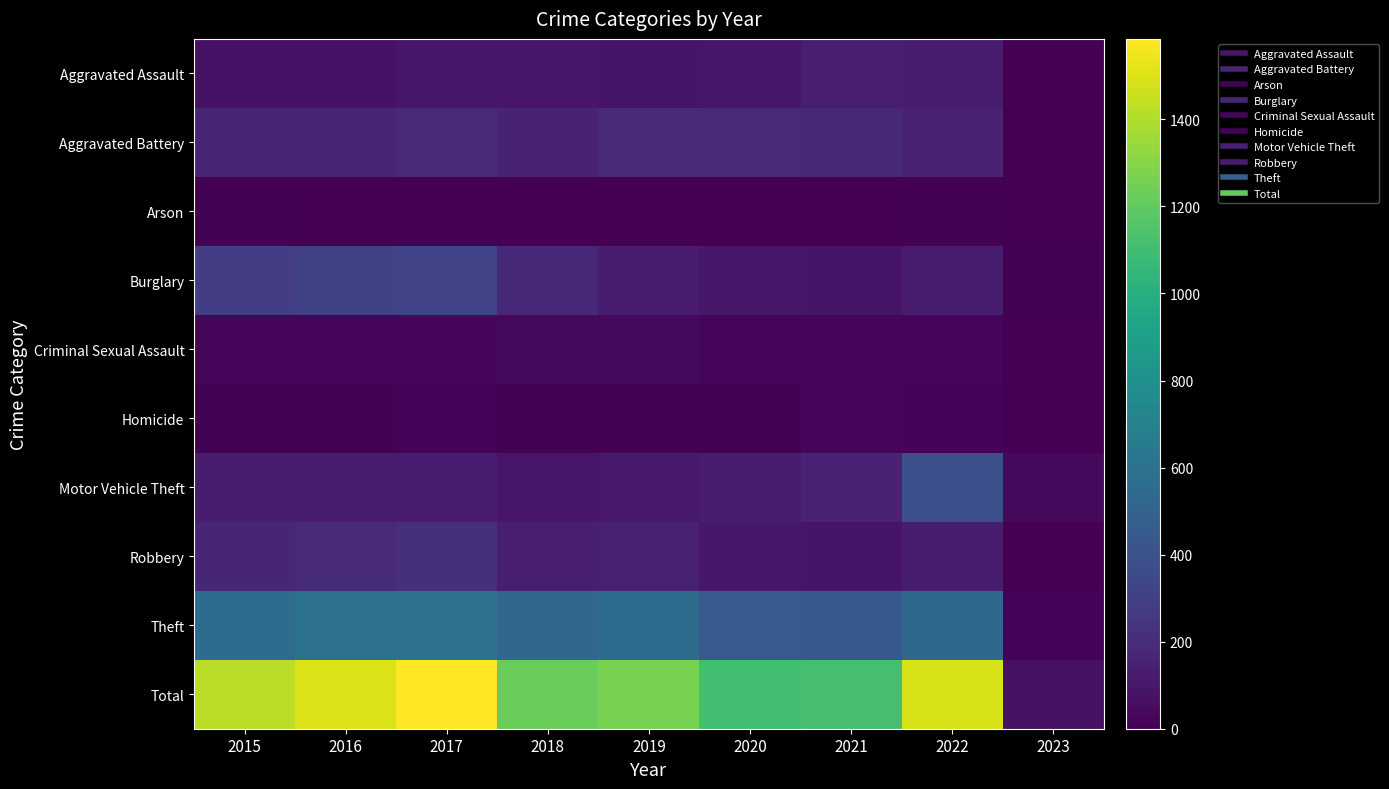

At which category is the sum across all series the highest?

2017